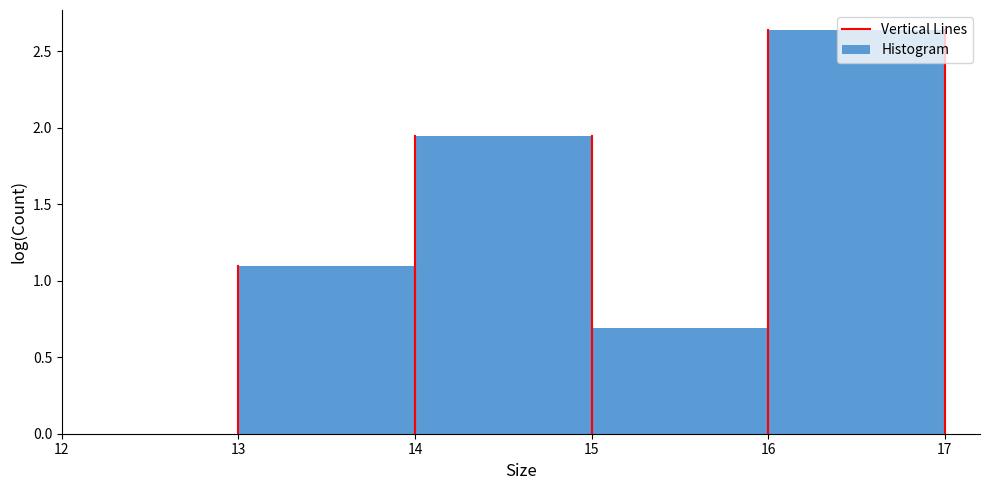

Which range on the x-axis has the tallest bar?

16 to 17